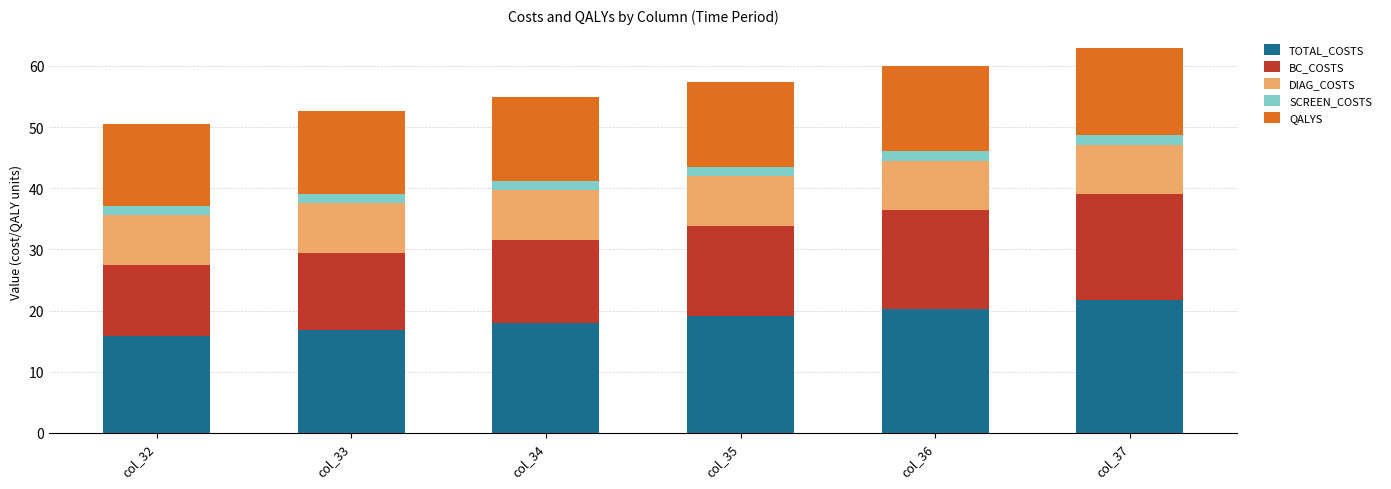

What is the maximum value for TOTAL_COSTS?

21.7